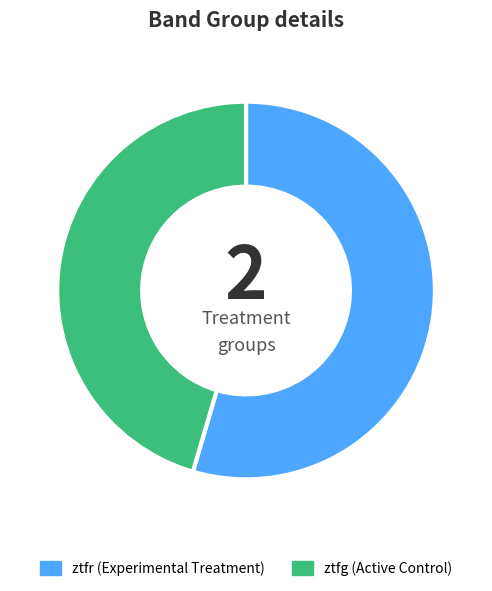

Does ztfg represent more than half of the total?

No